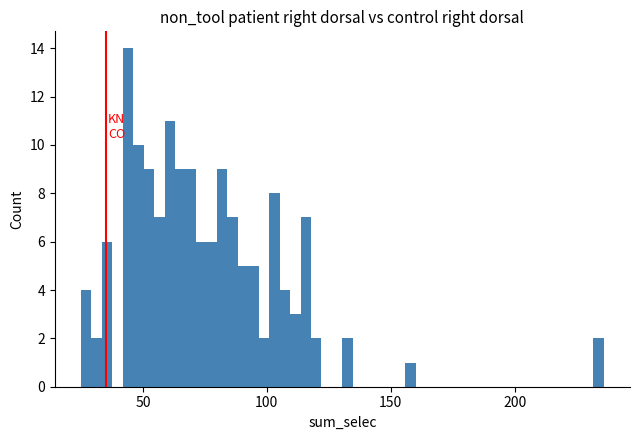

Around what value on the x-axis is the tallest bar? Give the approximate position of its centre, as read against the axis.

45